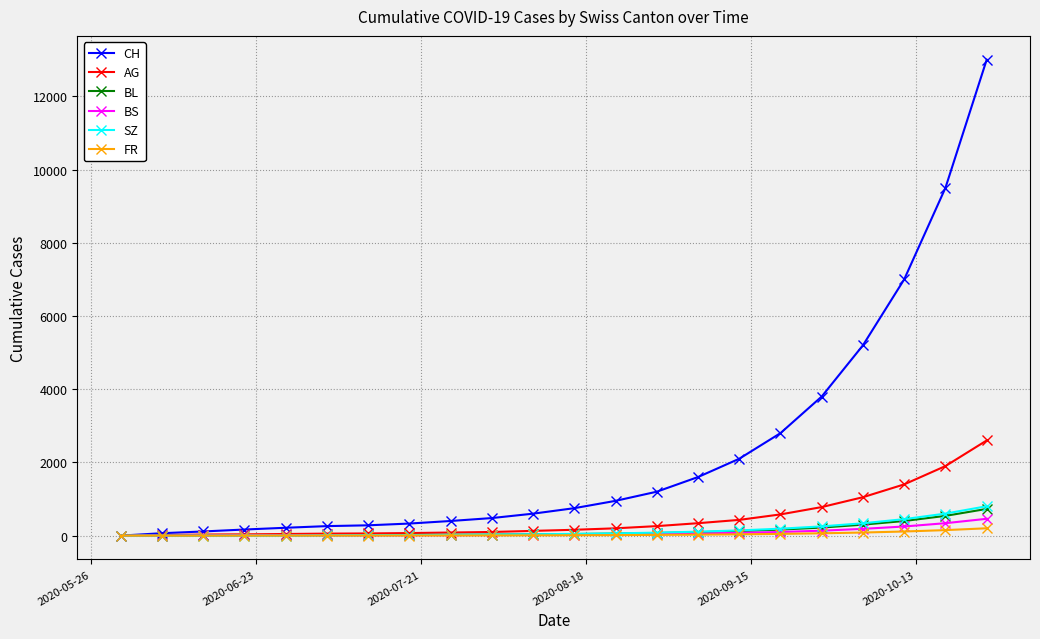

What is the highest value of the AG series?

2600